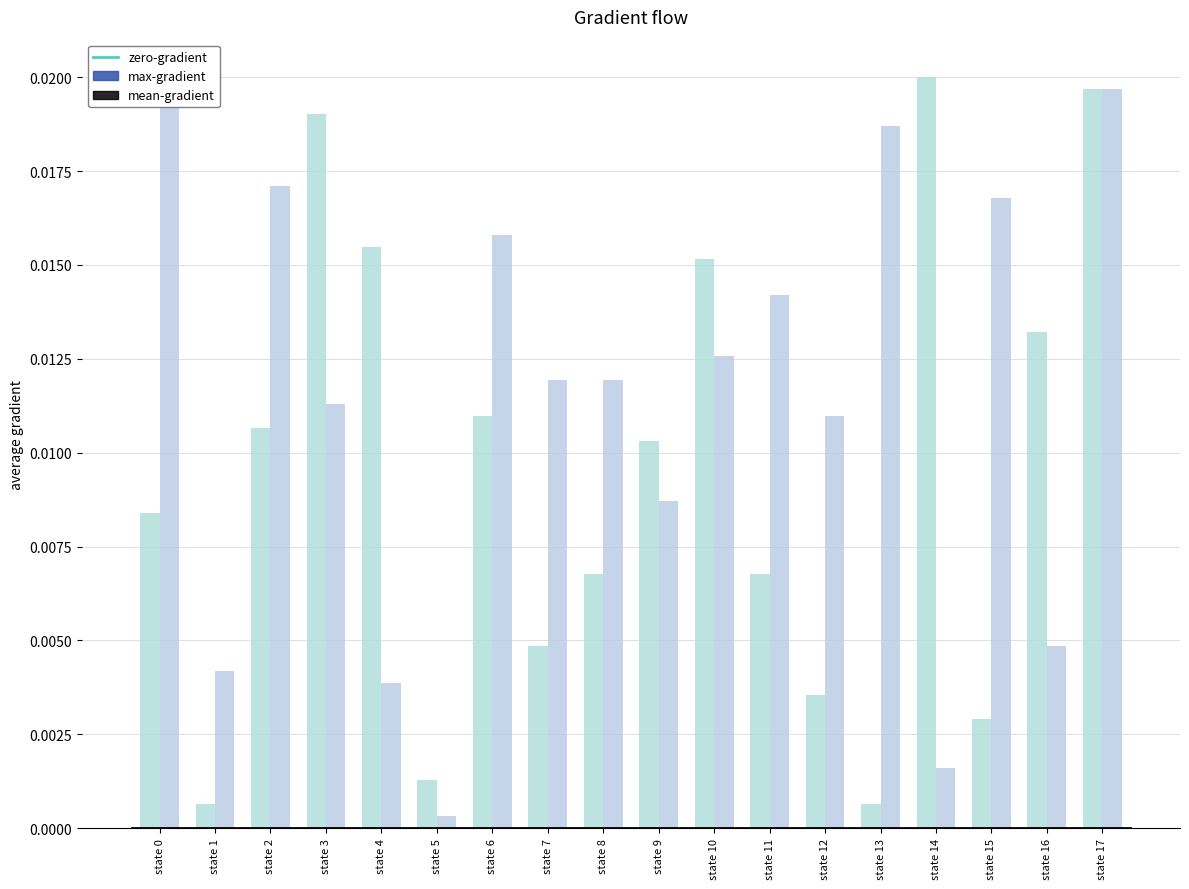

At which category does the chart reach its peak across all series?

state 14